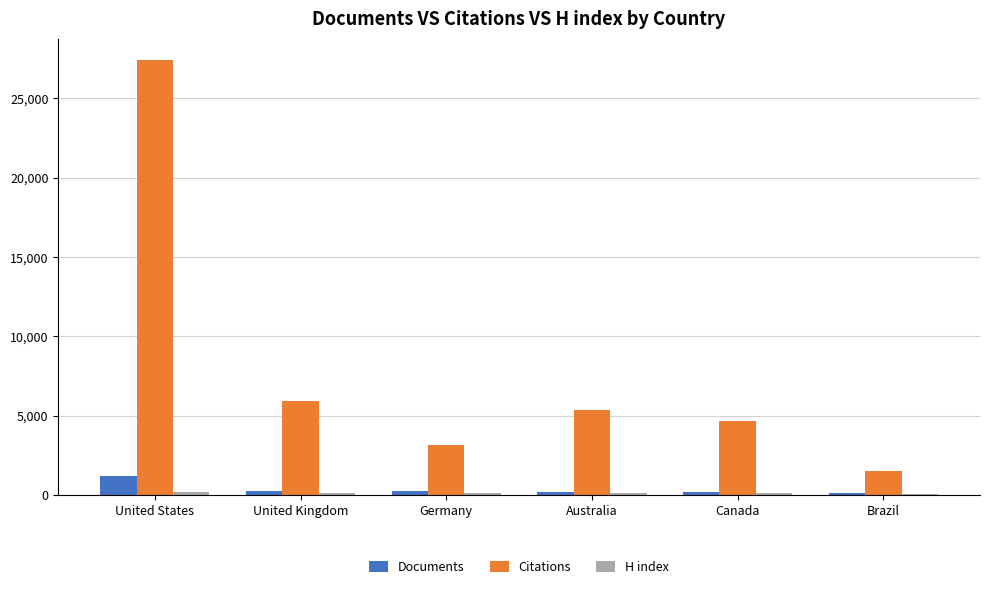

Which category has the highest value in the Documents series?

United States